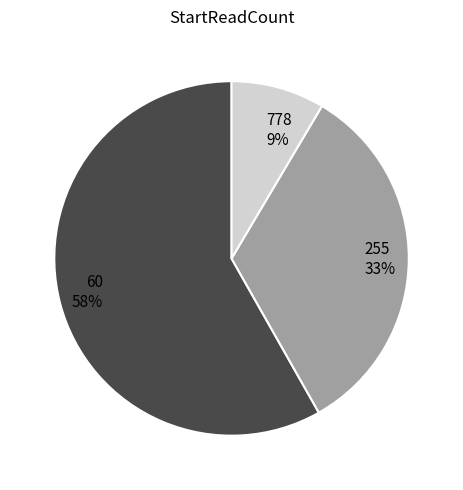

How many segments does this pie chart have?

3